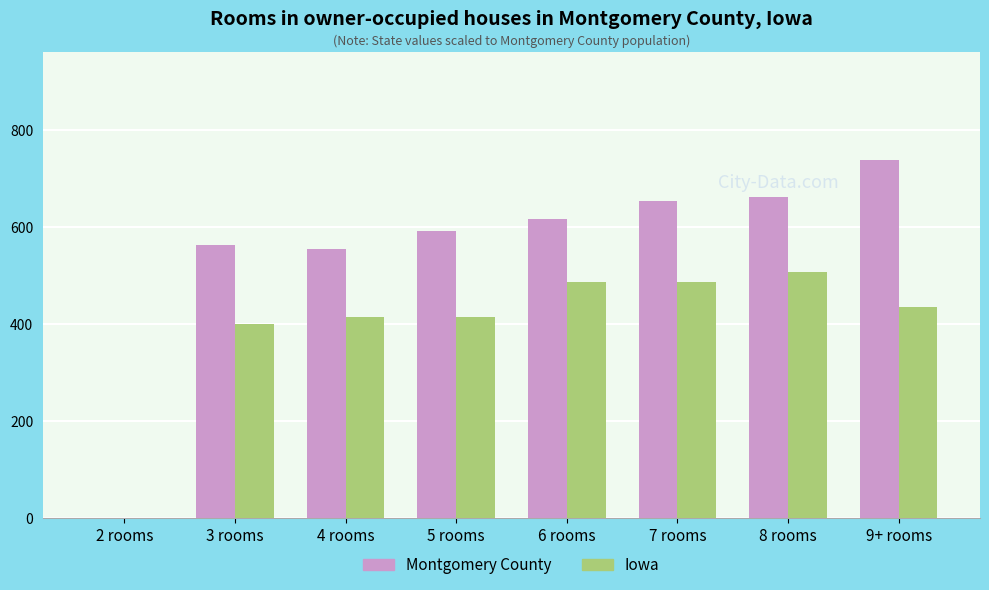

Count the number of data series in this chart.

2